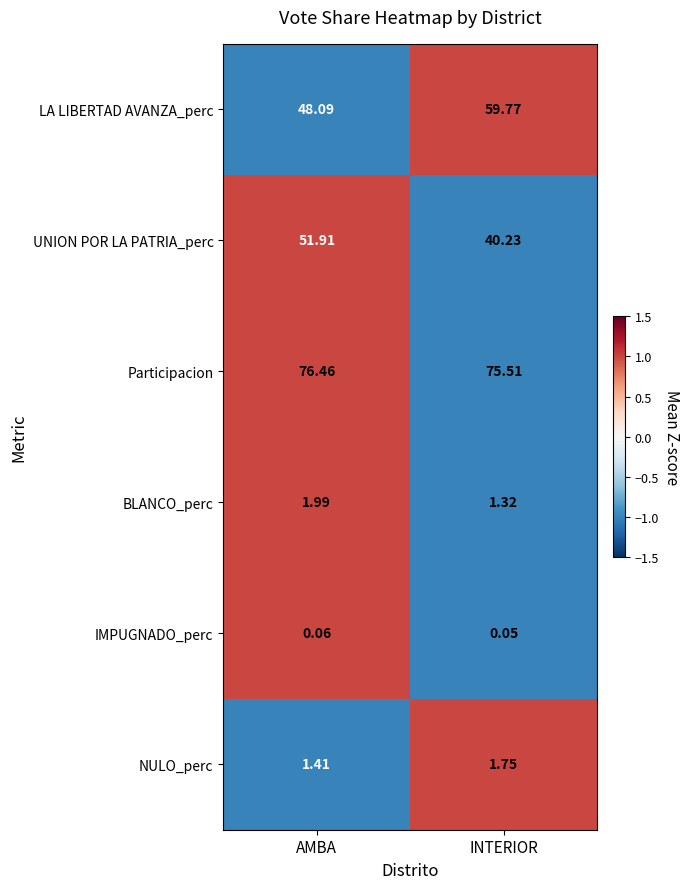

At which label does LA LIBERTAD AVANZA_perc first exceed 59?

INTERIOR